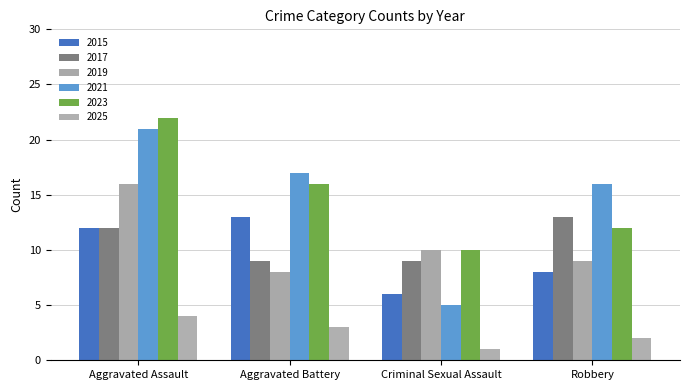

Rank the categories by 2015 value from lowest to highest.

Criminal Sexual Assault, Robbery, Aggravated Assault, Aggravated Battery